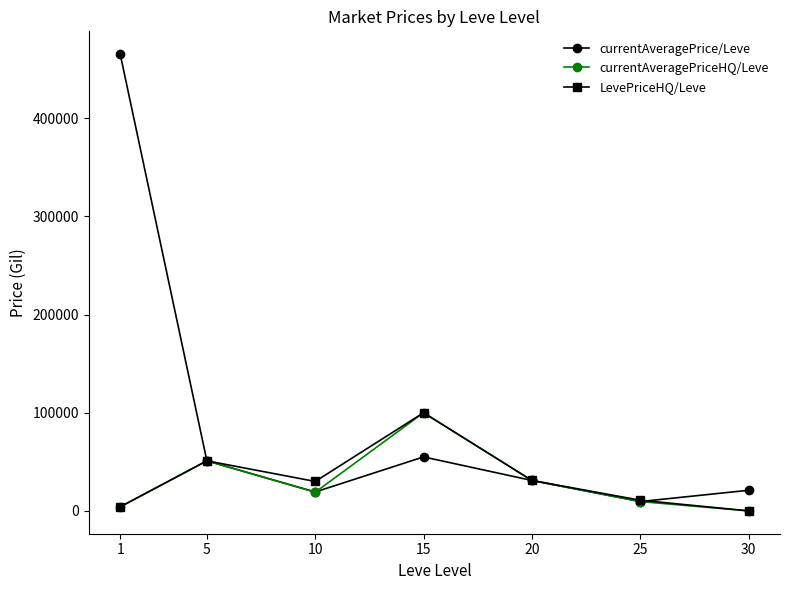

What is the total value across all series at 30?

20997.5